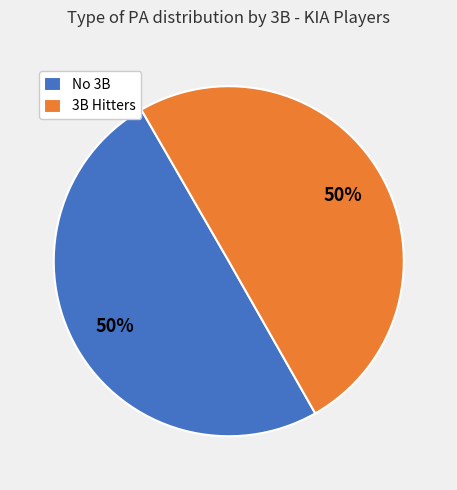

To the nearest percent, what is the average slice percentage?

50%